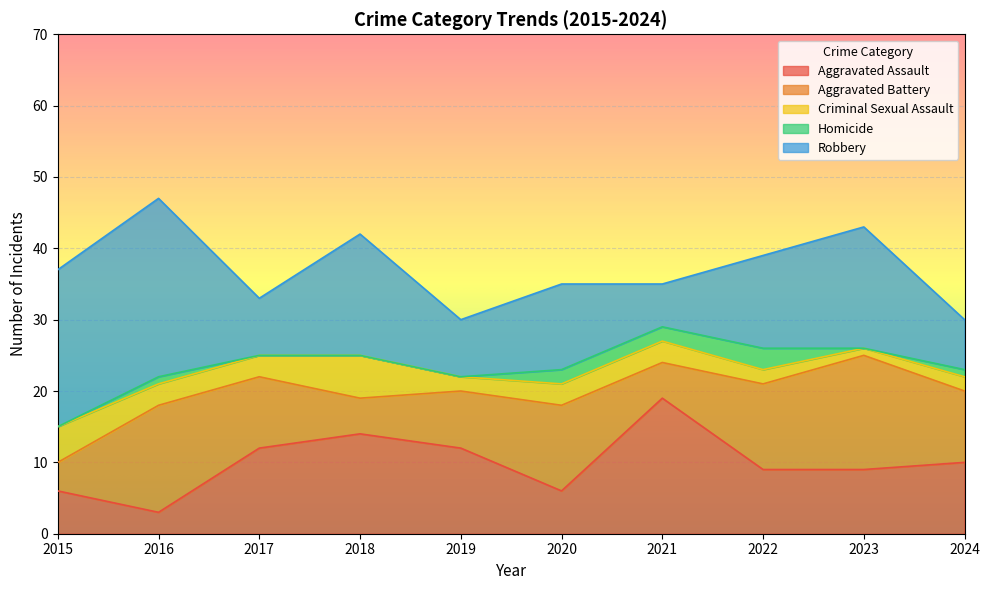

What is the approximate value of Aggravated Battery at 2016, to the nearest 5?

15